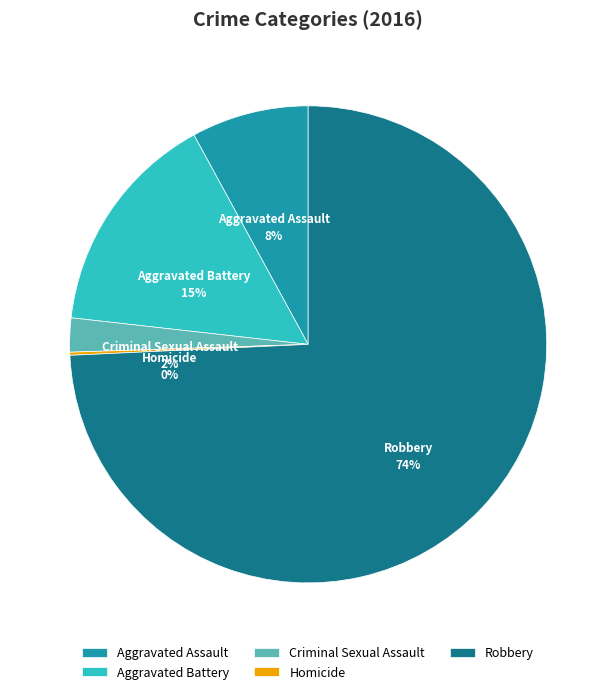

Which slice is the largest?

Robbery